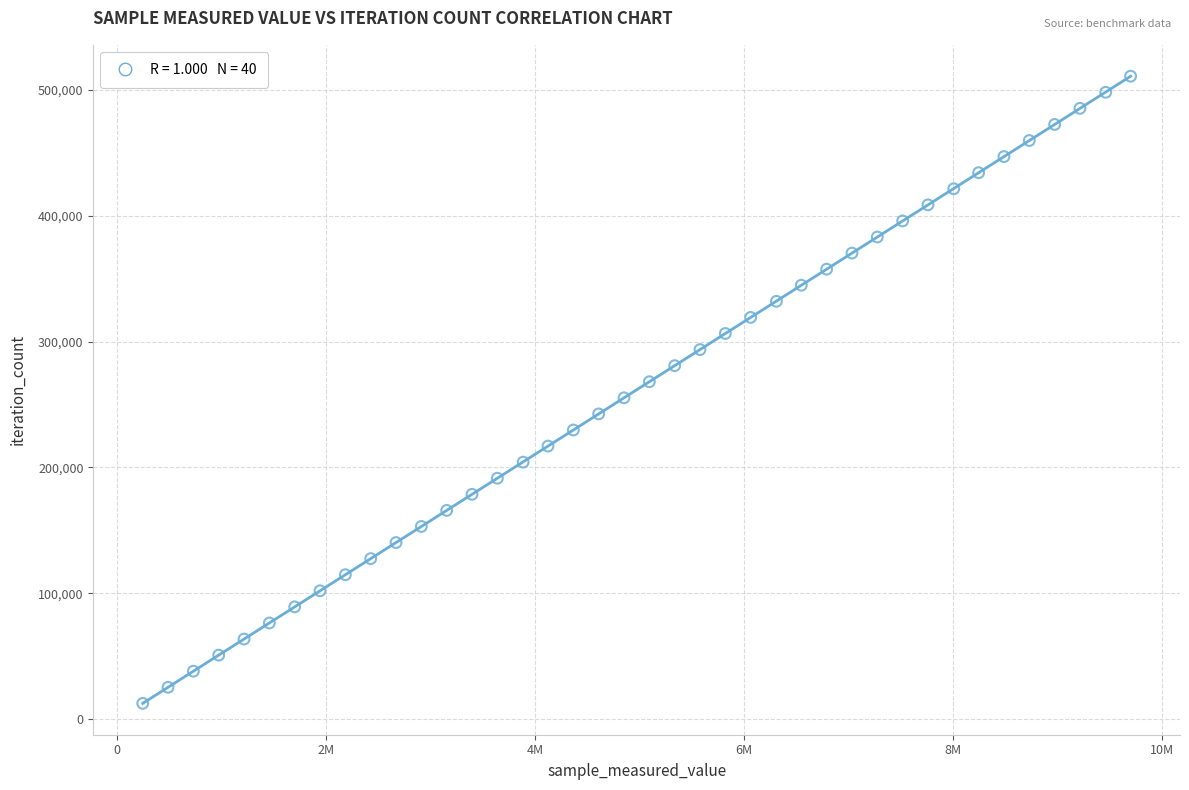

What is the range of X values (max minus min)?

9458865